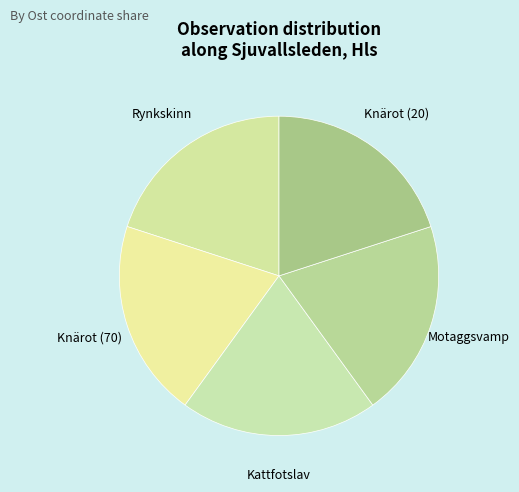

How many slices are in this pie chart?

5